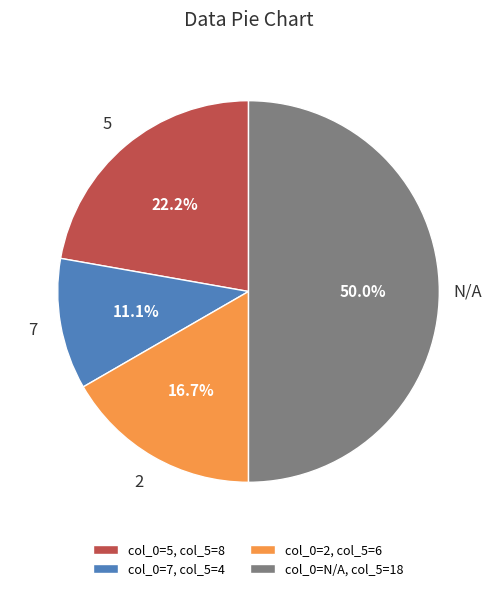

The 7 slice represents 11% of the pie. True or false?

True